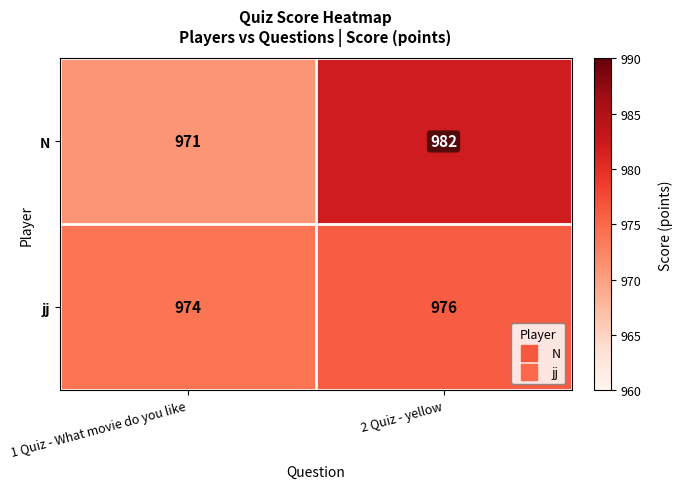

What is the spread (max minus min) of values at 2 Quiz - yellow?

6